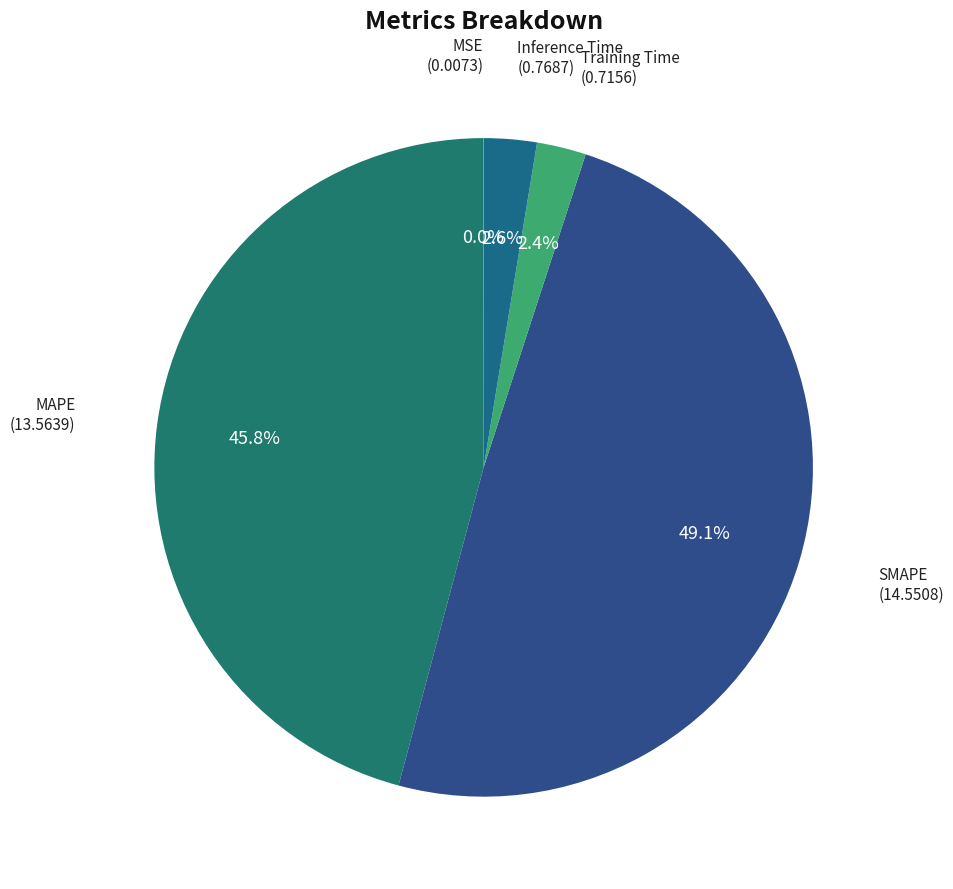

How many segments does this pie chart have?

5